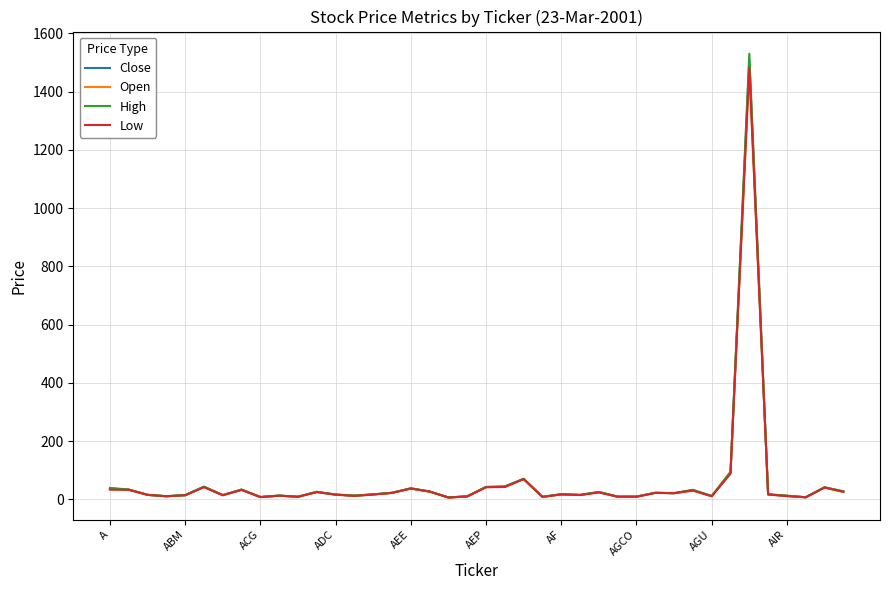

What is the sum of all Open values?

2427.3